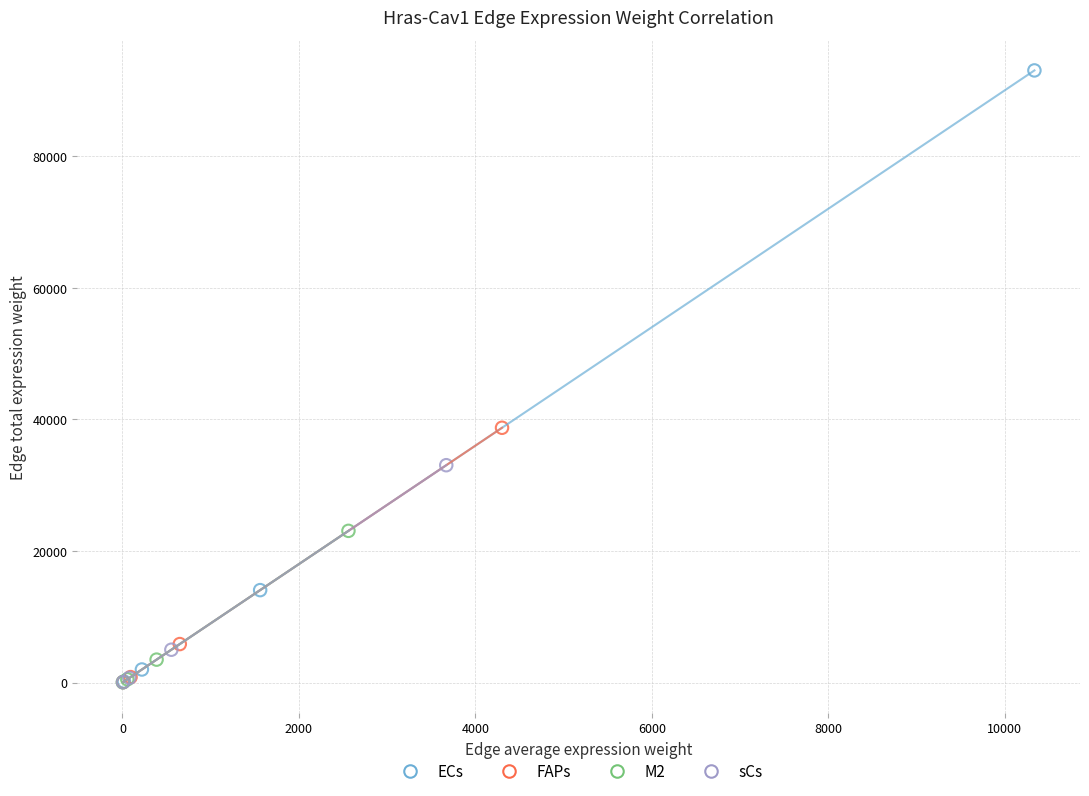

Which series reaches the maximum Y coordinate?

ECs